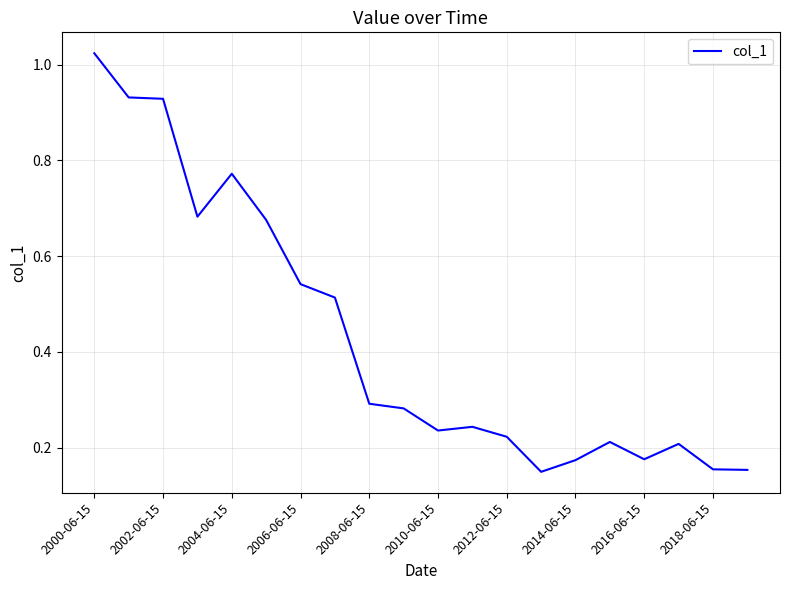

Which label corresponds to the largest value in the chart?

2000-06-15